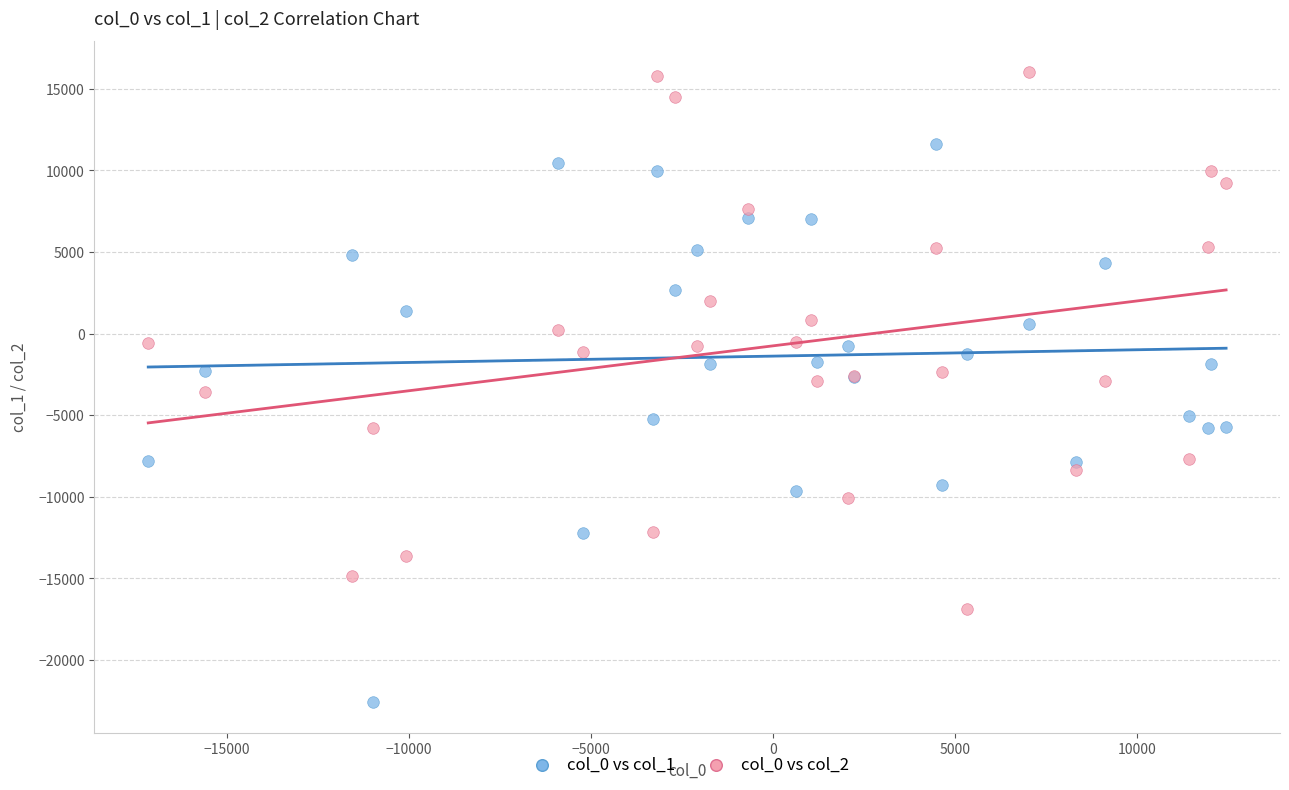

What are all the series names shown in the legend?

col_0 vs col_1, col_0 vs col_2